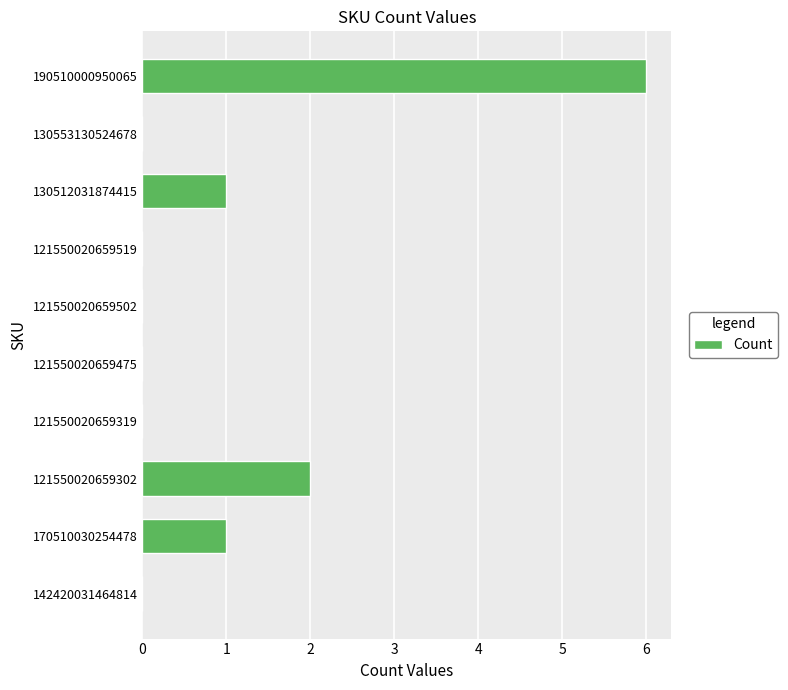

Where is the data nearest to the value 3?

121550020659302